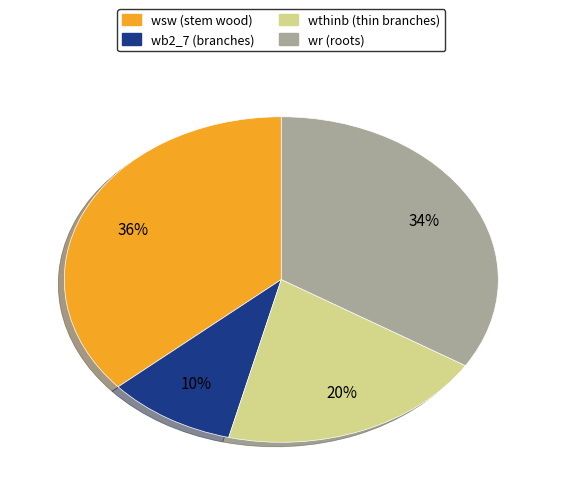

Is there any slice that represents more than half of the pie?

No